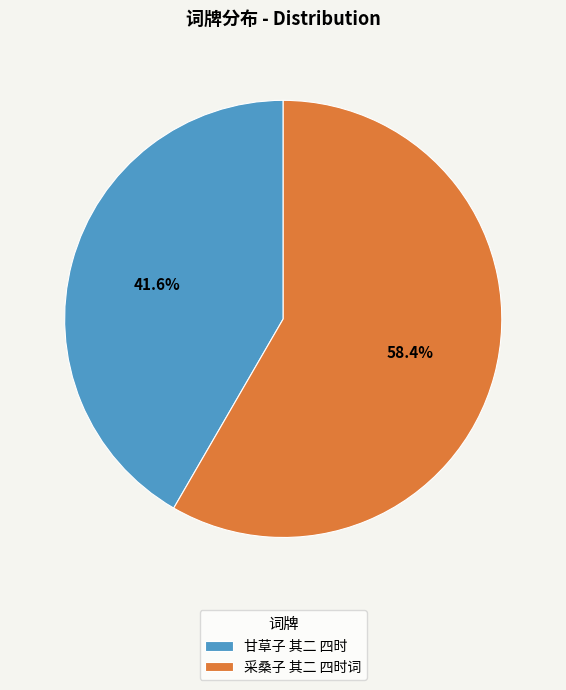

Do 采桑子 其二 四时词 and 甘草子 其二 四时 together represent more than half of the pie?

Yes